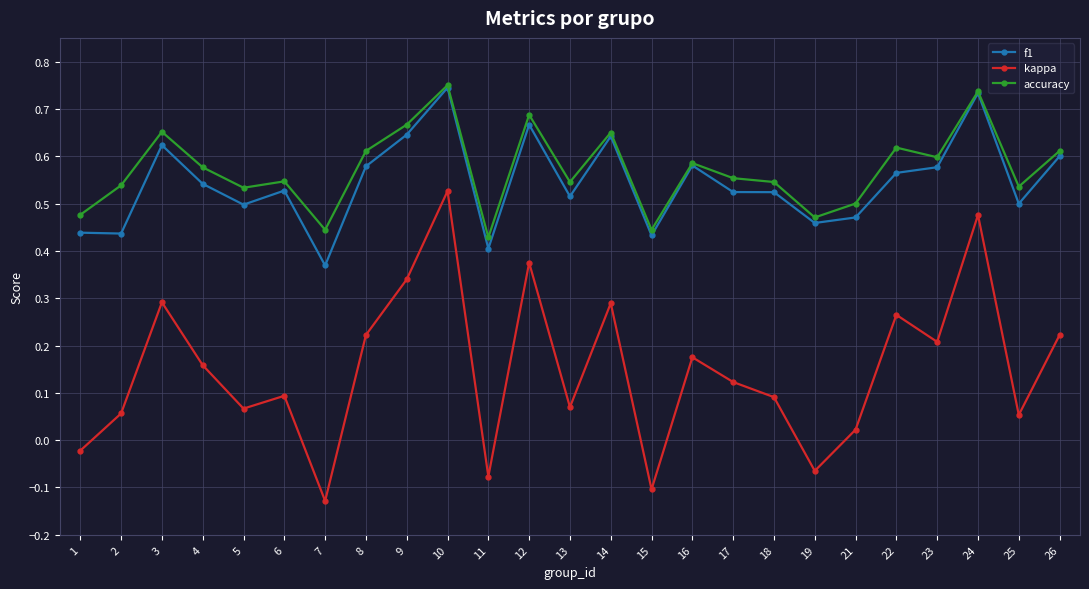

What are all the series names shown in the legend?

f1, kappa, accuracy